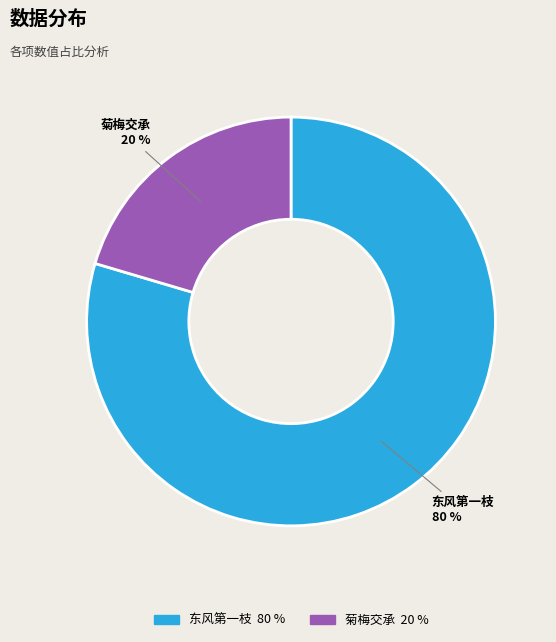

Is there a majority slice in this chart?

Yes